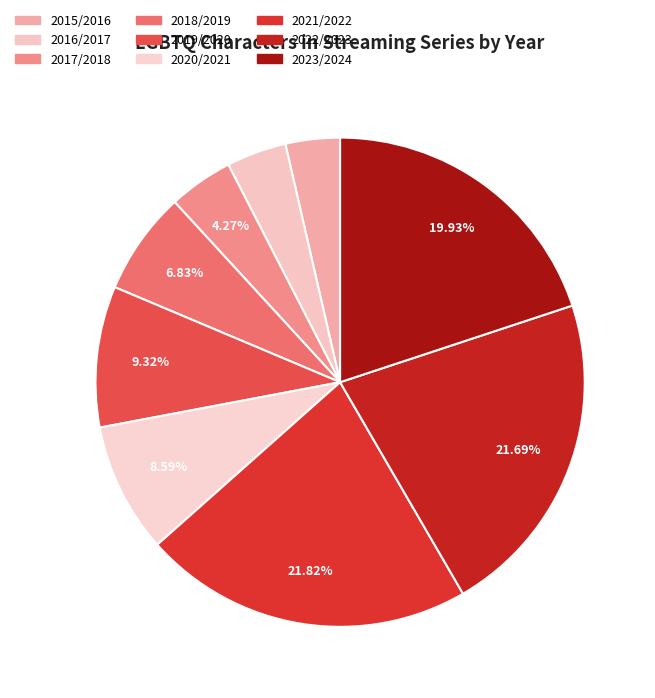

What percentage is the 2022/2023 slice, to the nearest percent?

22%